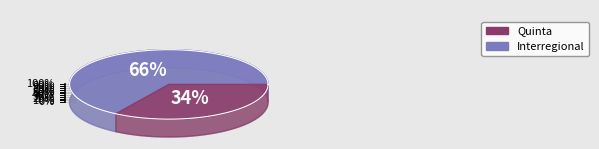

What percentage is the Interregional slice, to the nearest percent?

66%